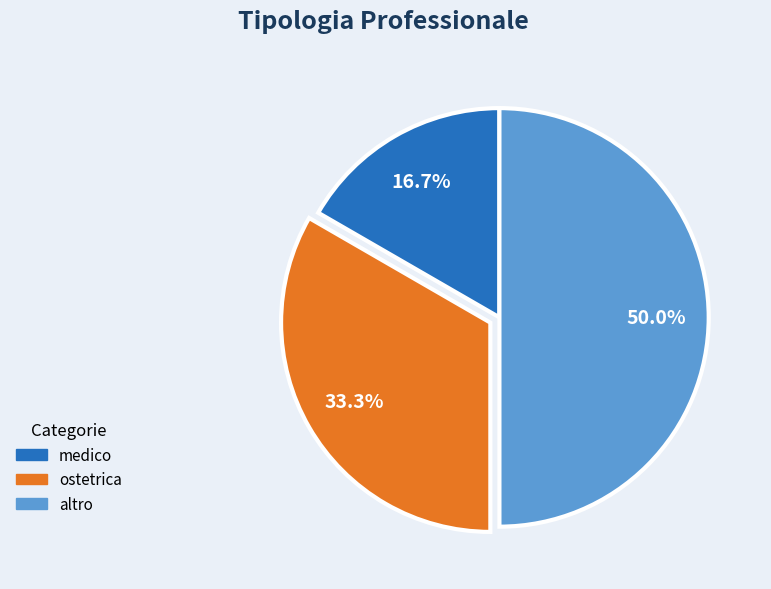

Do altro and medico together represent more than half of the pie?

Yes